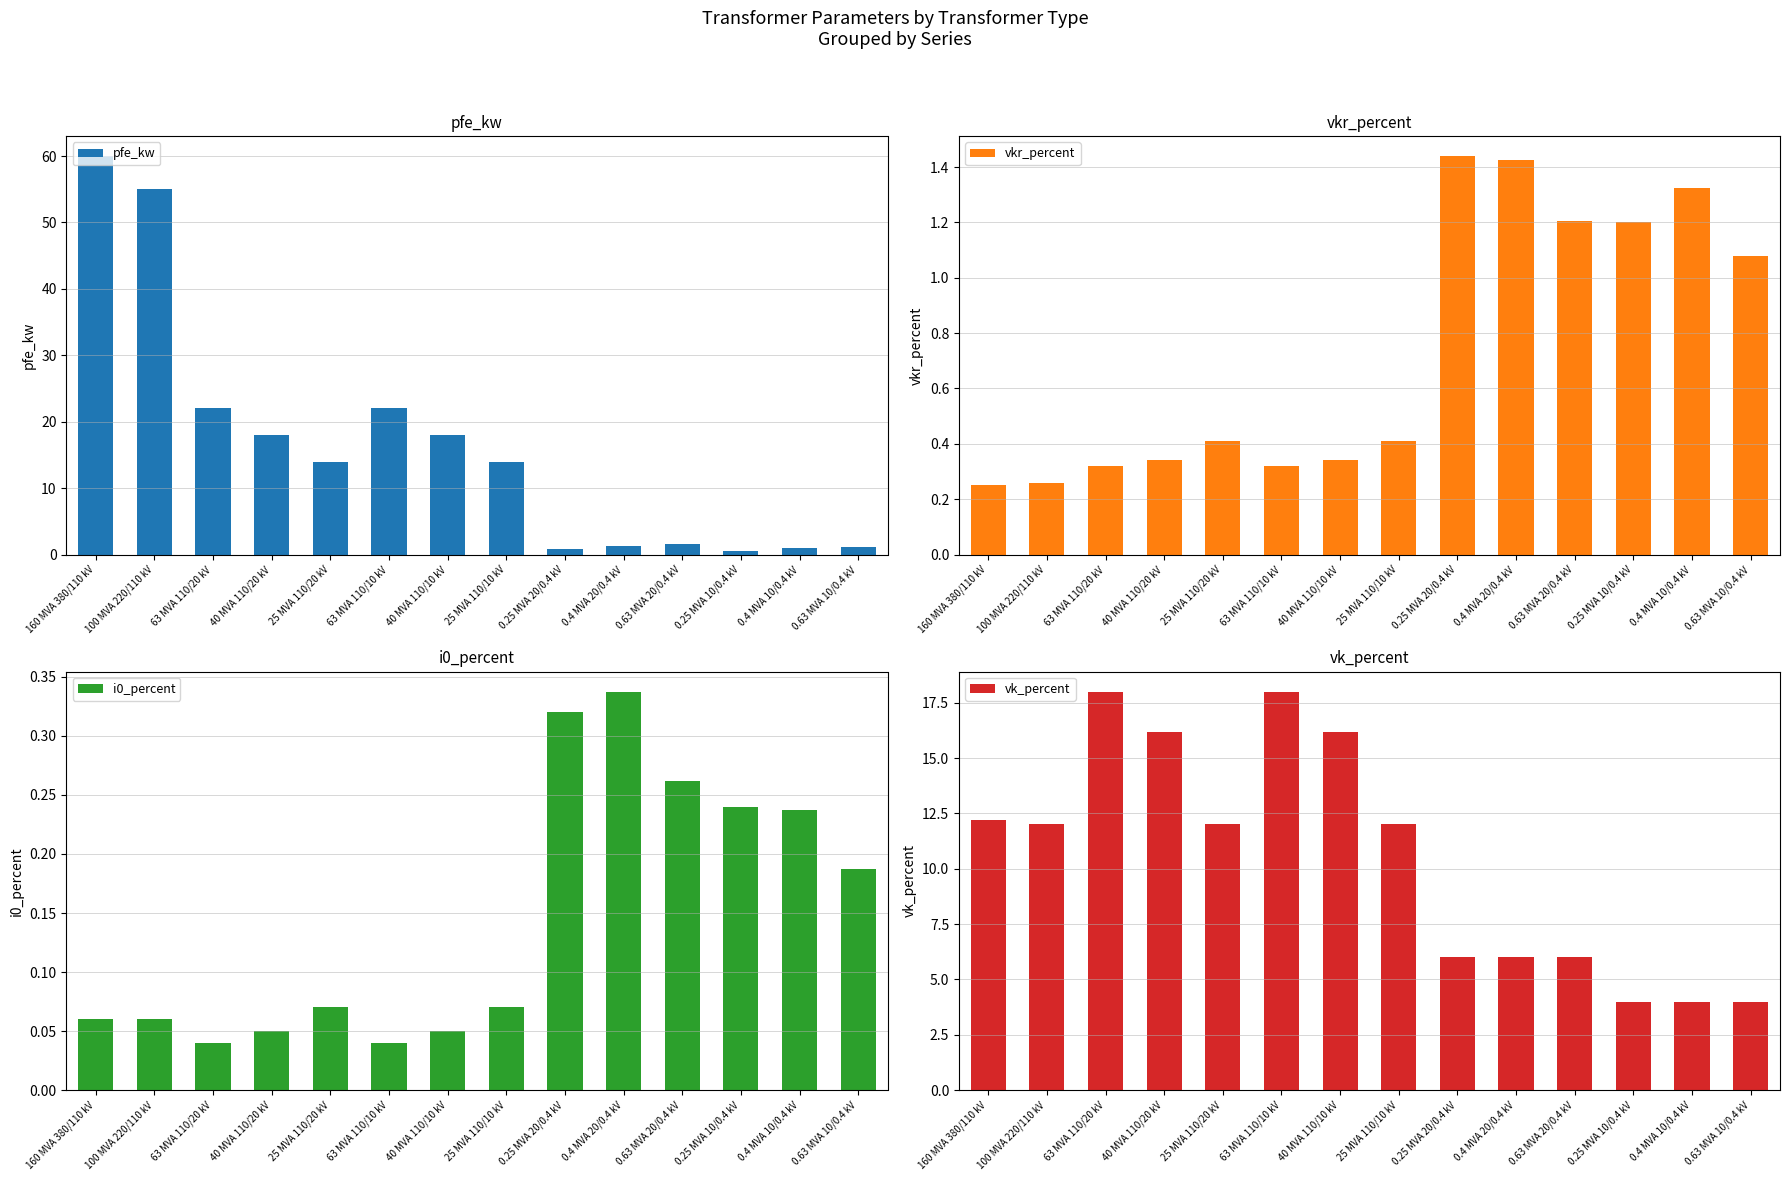

The pfe_kw series shows 18.0 at 40 MVA 110/10 kV. True or false?

True